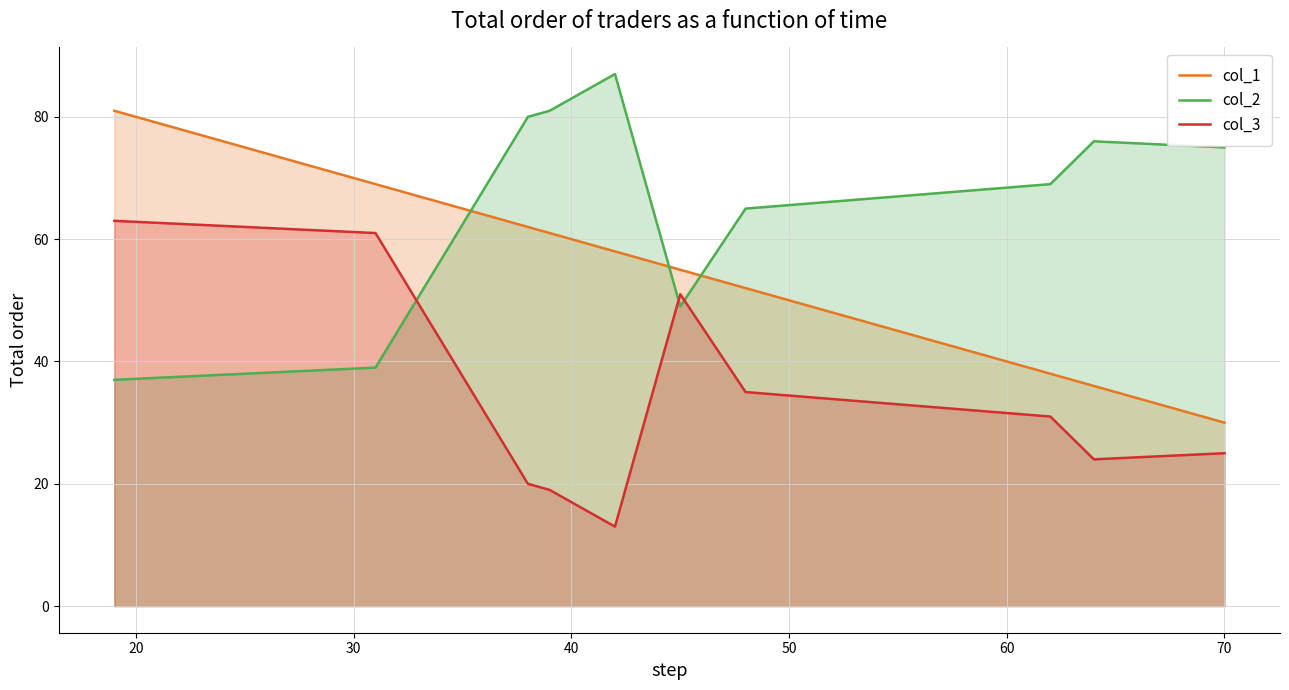

At how many categories does at least one series exceed 65?

8